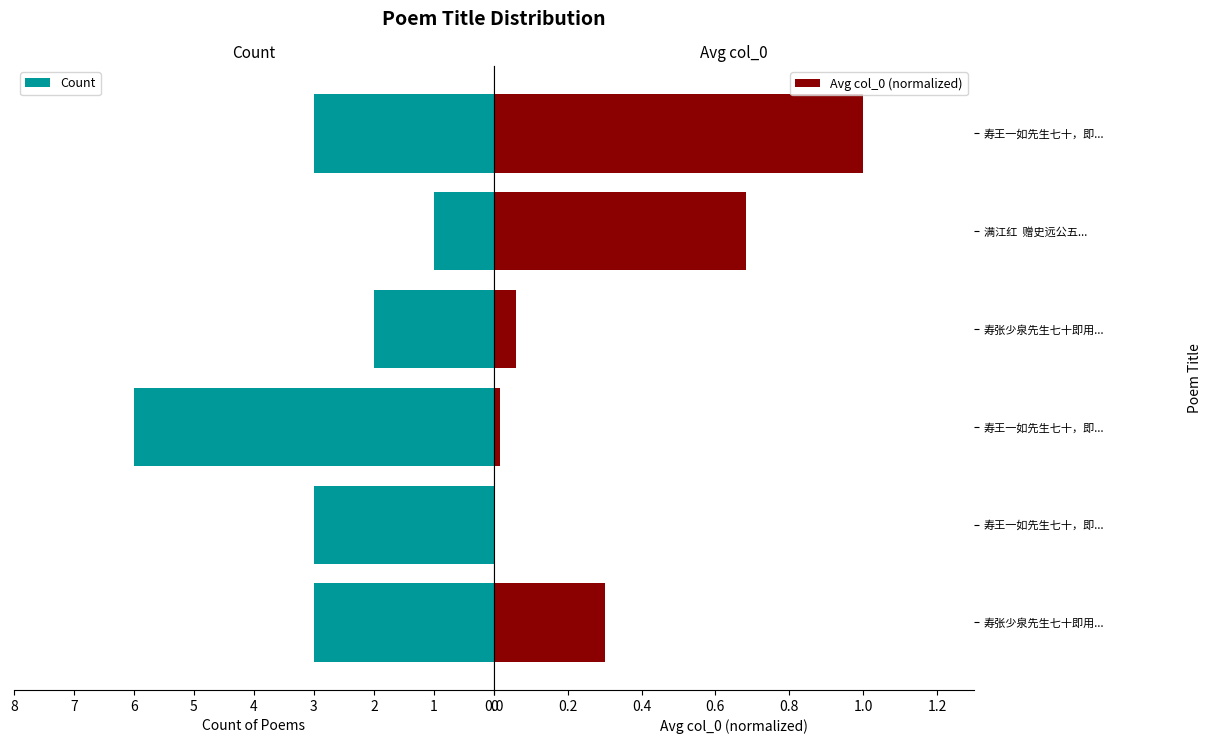

What is the sum of all Count values?

18